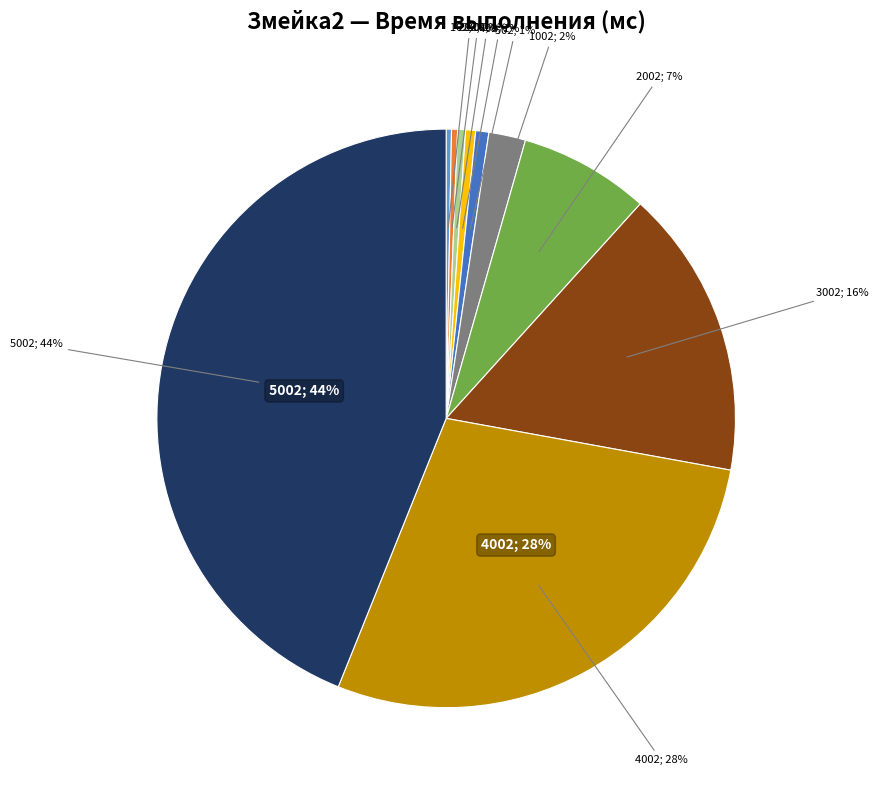

Is it true that 102 is 0% of the pie?

True